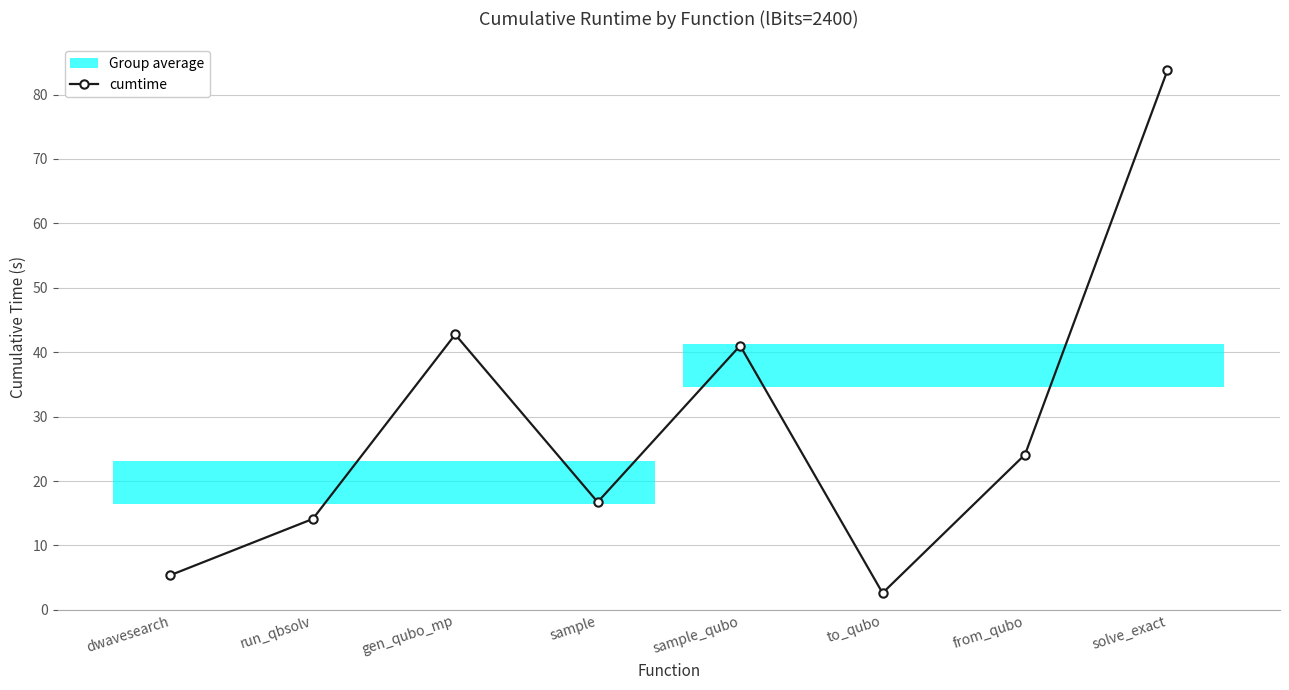

How many data points are less than 24?

4